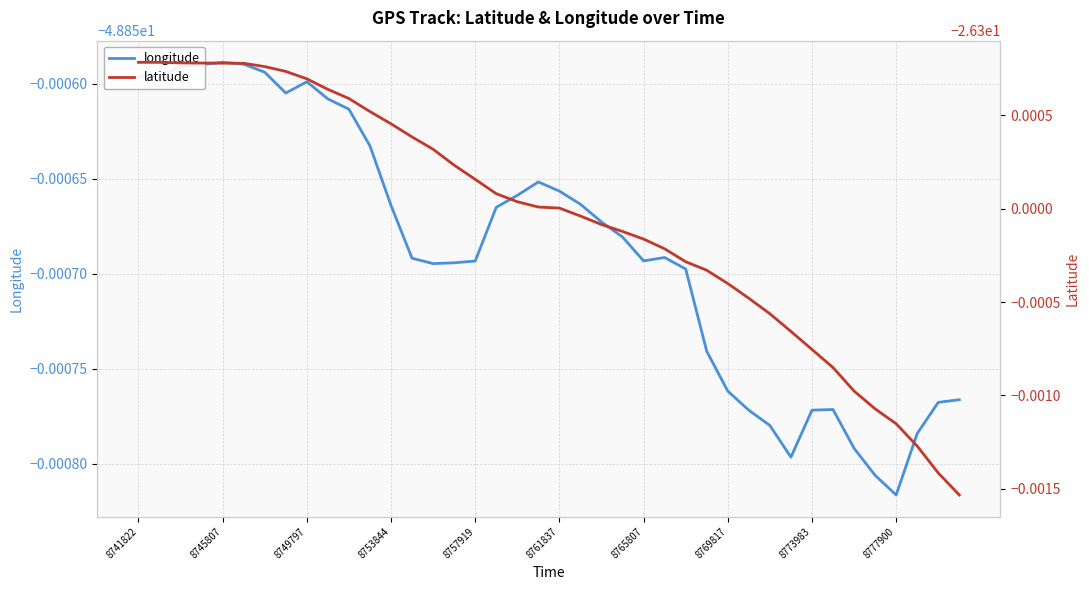

Reading left to right, transcribe all the data shown in this chart.

longitude: -48.9	-48.9	-48.9	-48.9	-48.9	-48.9	-48.9	-48.9	-48.9	-48.9	-48.9	-48.9	-48.9	-48.9	-48.9	-48.9	-48.9	-48.9	-48.9	-48.9	-48.9	-48.9	-48.9	-48.9	-48.9	-48.9	-48.9	-48.9	-48.9	-48.9	-48.9	-48.9	-48.9	-48.9	-48.9	-48.9	-48.9	-48.9	-48.9	-48.9
latitude: -26.3	-26.3	-26.3	-26.3	-26.3	-26.3	-26.3	-26.3	-26.3	-26.3	-26.3	-26.3	-26.3	-26.3	-26.3	-26.3	-26.3	-26.3	-26.3	-26.3	-26.3	-26.3	-26.3	-26.3	-26.3	-26.3	-26.3	-26.3	-26.3	-26.3	-26.3	-26.3	-26.3	-26.3	-26.3	-26.3	-26.3	-26.3	-26.3	-26.3